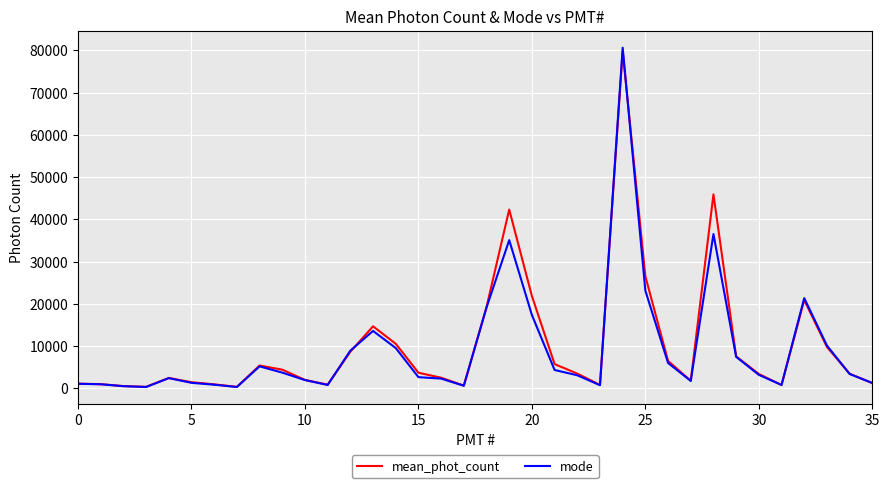

Which series has the largest range (max minus min)?

mode